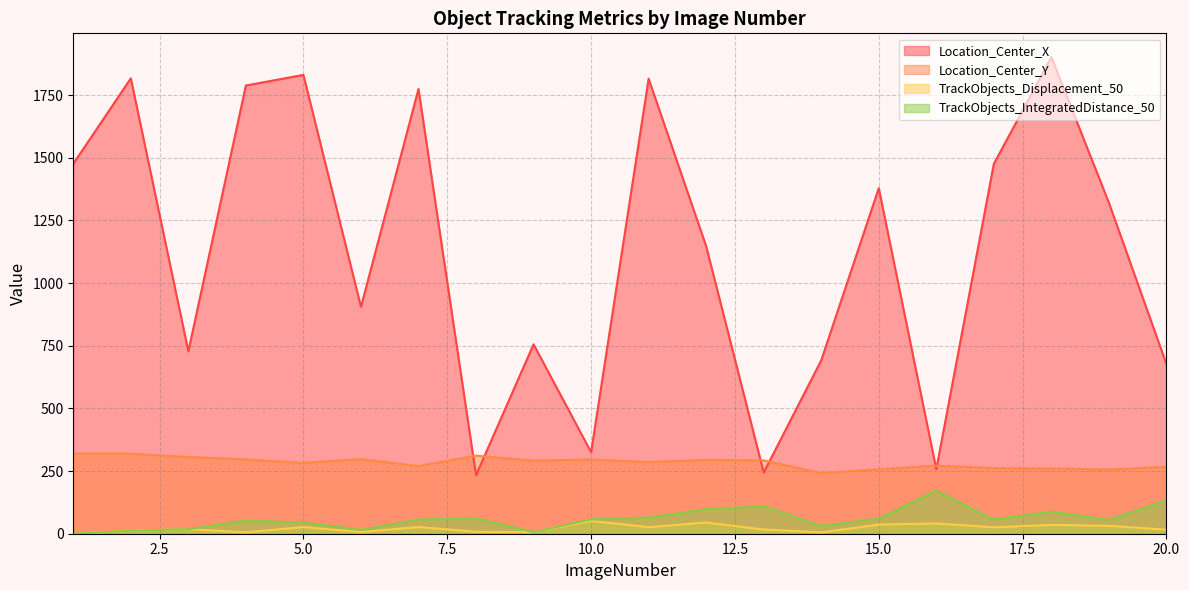

What is the approximate value of Location_Center_X at 3?

727.8